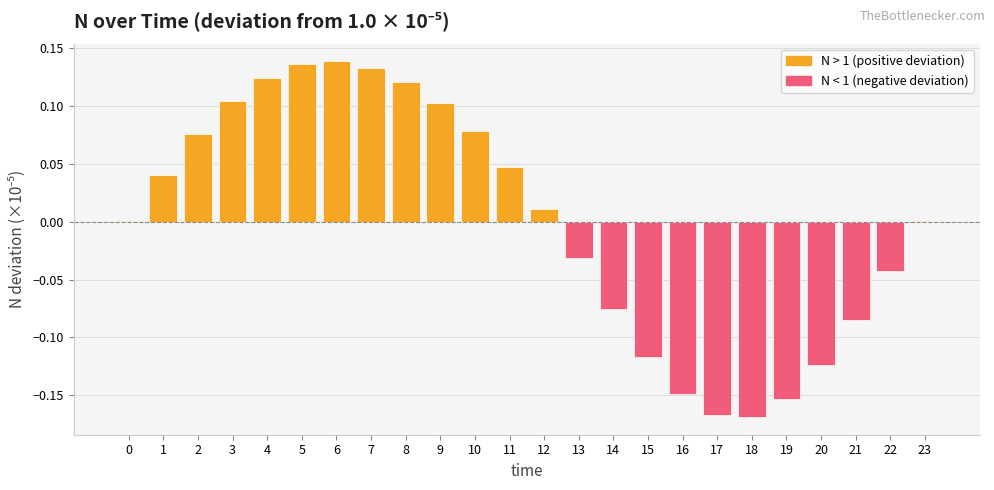

Are the bars grouped side by side (vs. stacked)?

No